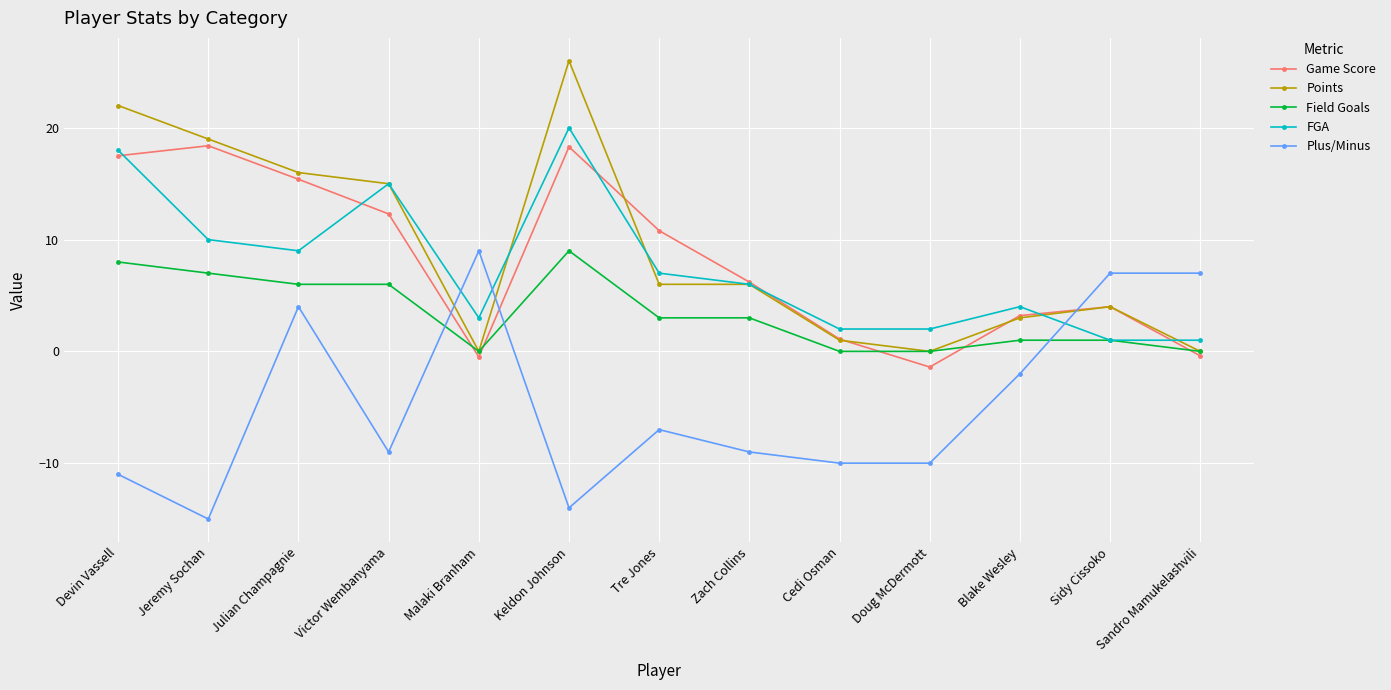

What is the difference between the maximum and minimum values in the Points series?

26.0